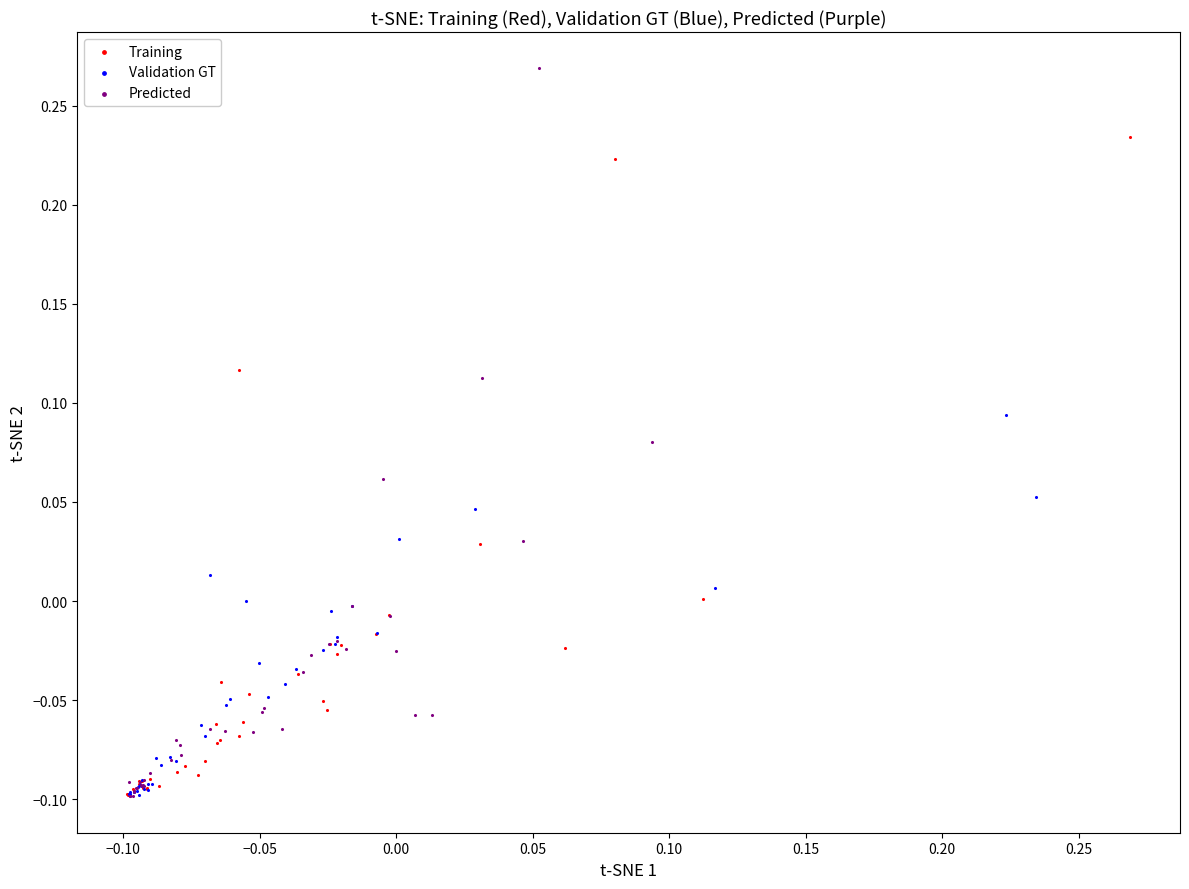

Which series has the largest Y range (max minus min)?

Predicted